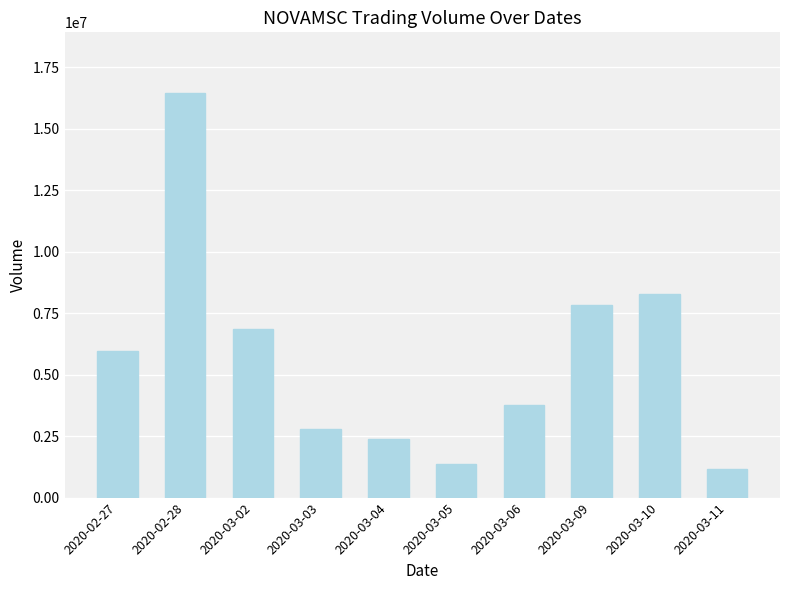

True or false: the data shows 1386100 at 2020-03-05.

True